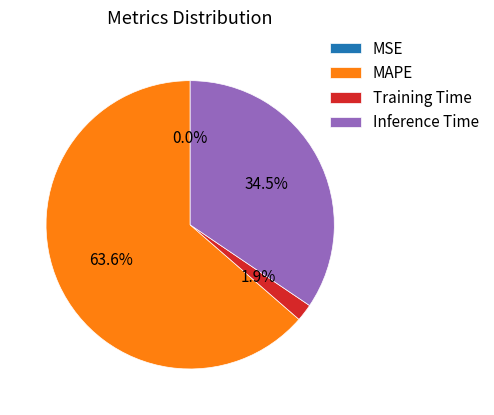

Do Training Time and Inference Time together represent more than half of the pie?

No